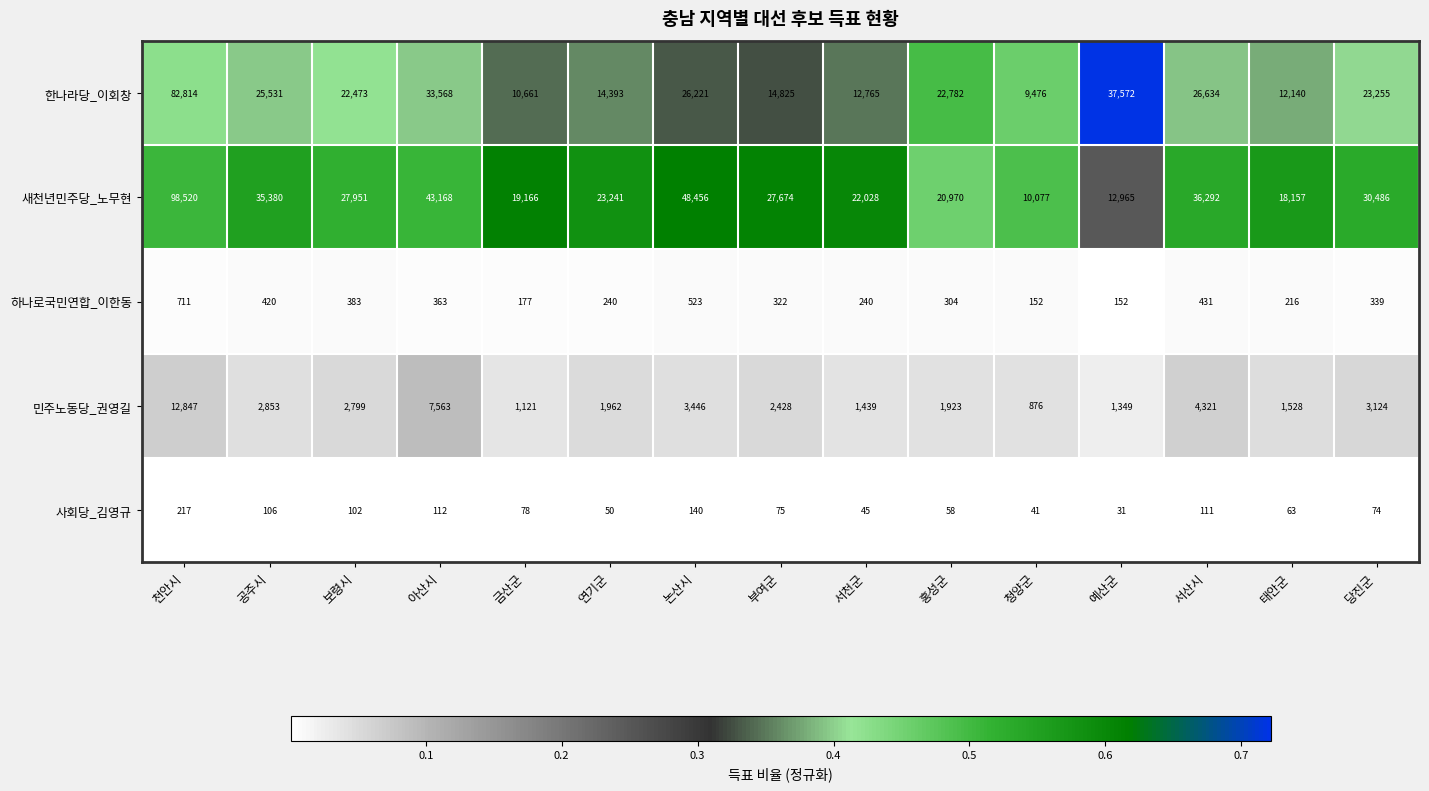

Where does the 새천년민주당_노무현 series first go above 27674?

천안시